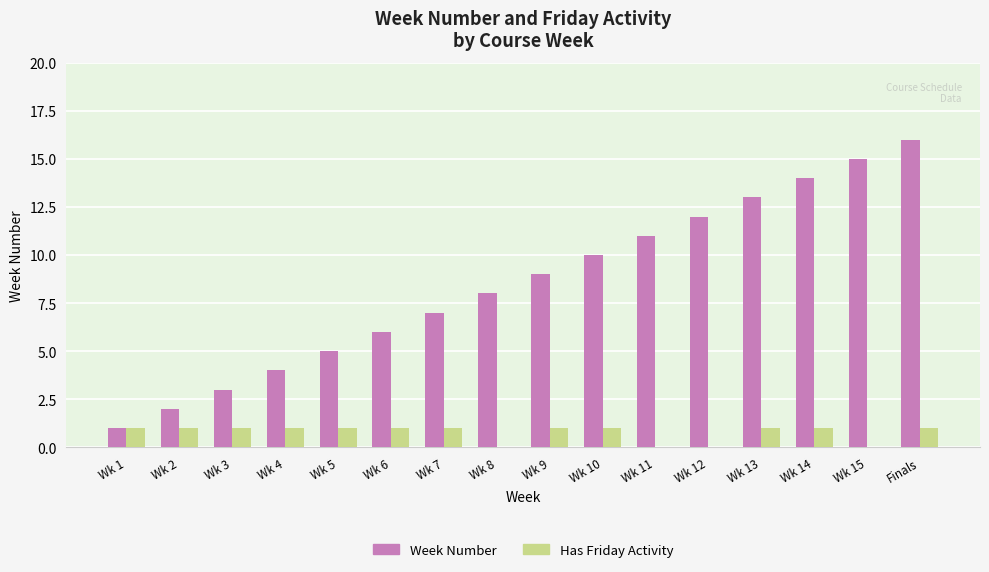

Which series changed the most between Wk 5 and Wk 14?

Week Number